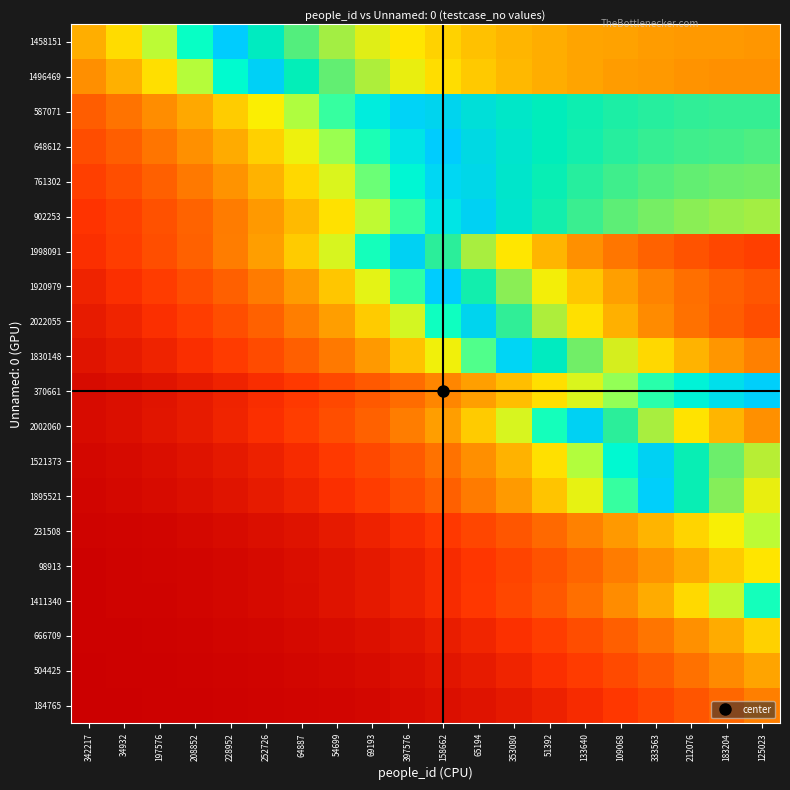

Count the number of data series in this chart.

20